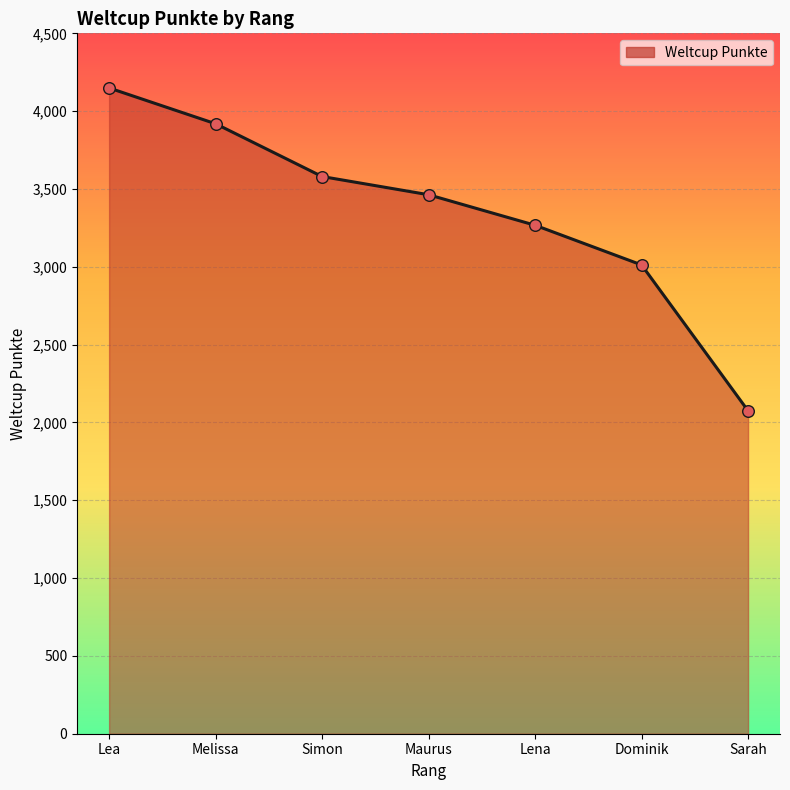

What is the change in value from Melissa to Simon?

-339